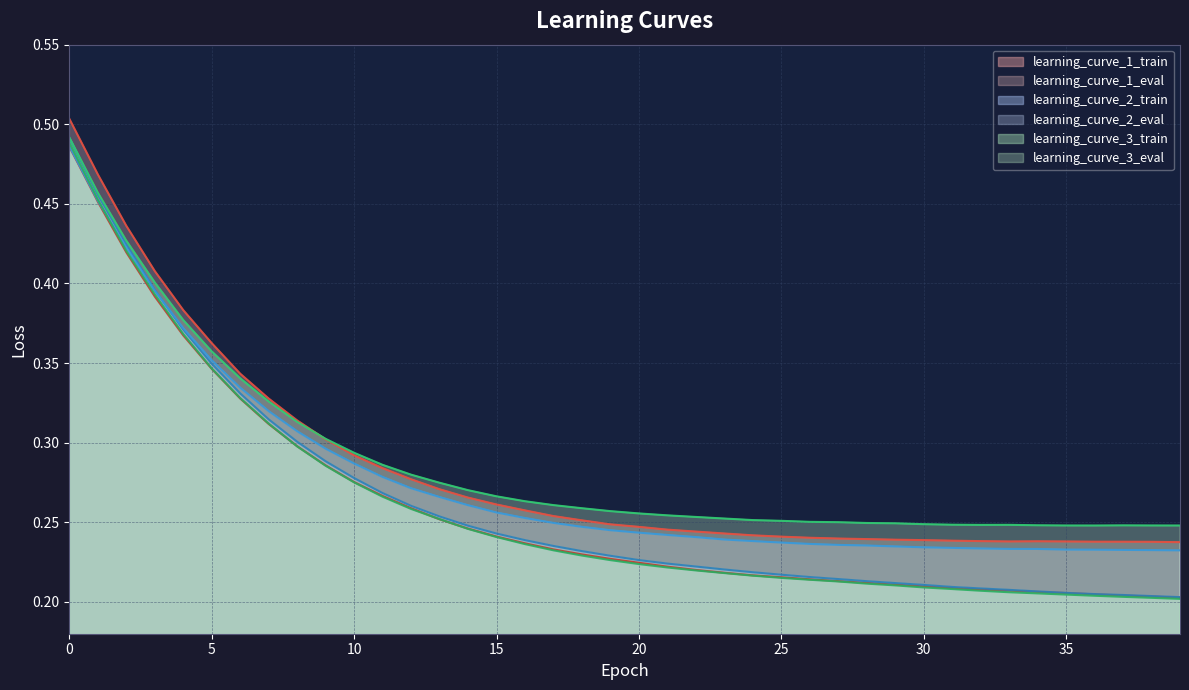

True or false: learning_curve_3_train and learning_curve_3_eval cross at least once.

False